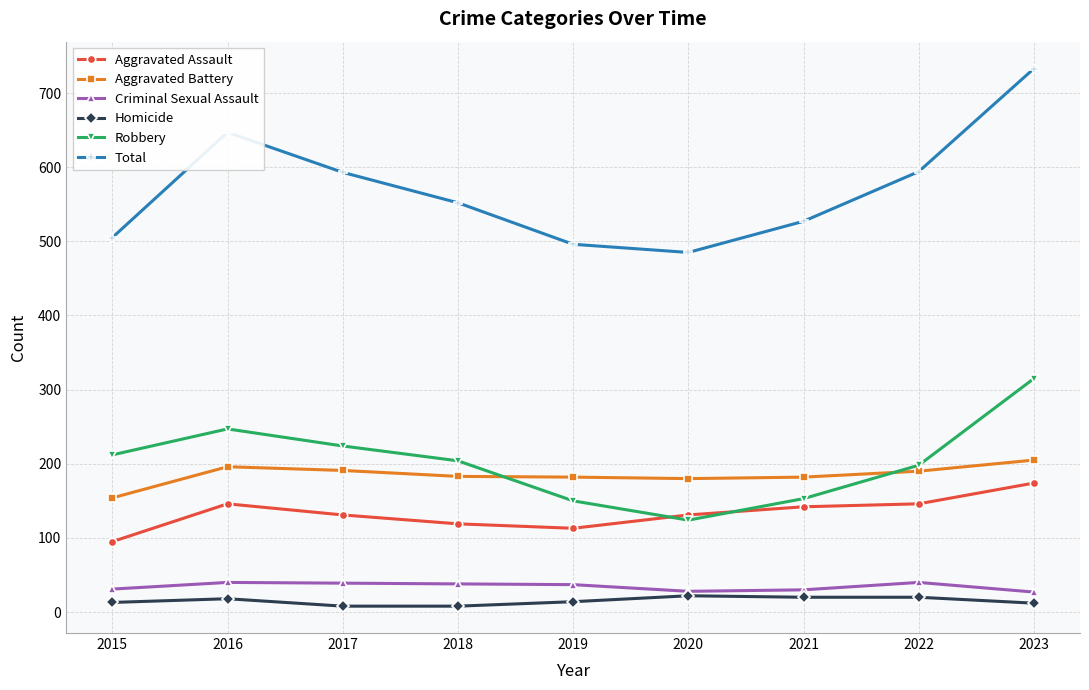

Is the value of Total at 2015 greater than the value of Criminal Sexual Assault at 2023?

Yes